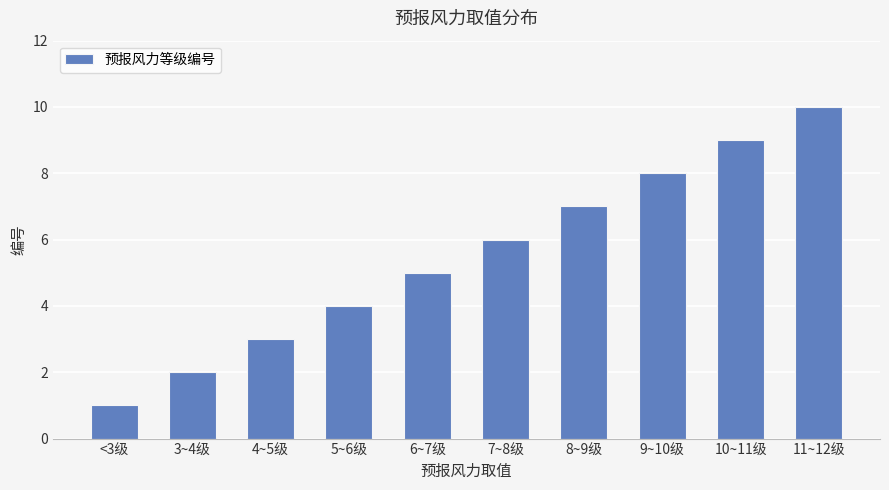

How many bars are there in total?

10